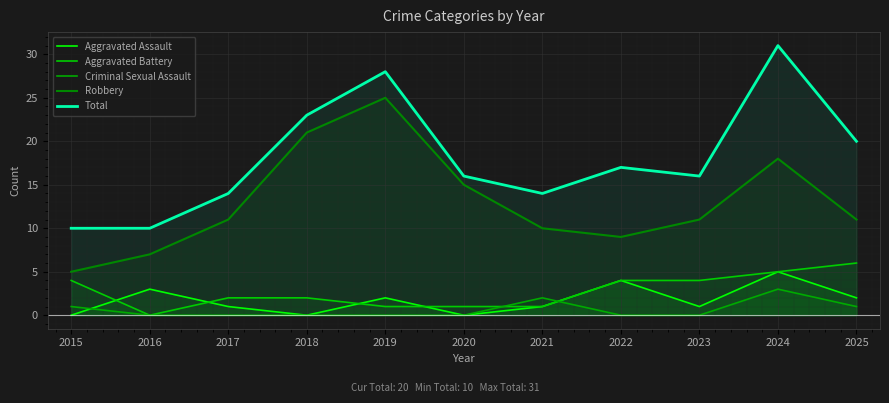

What value does the Criminal Sexual Assault series have at 2025?

1